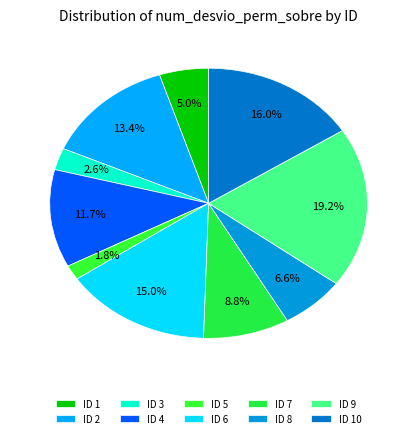

Which slice is the smallest?

ID 5